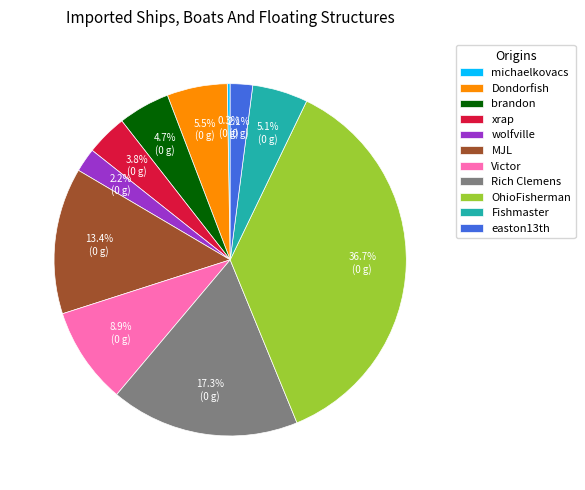

Is brandon the majority of the pie?

No